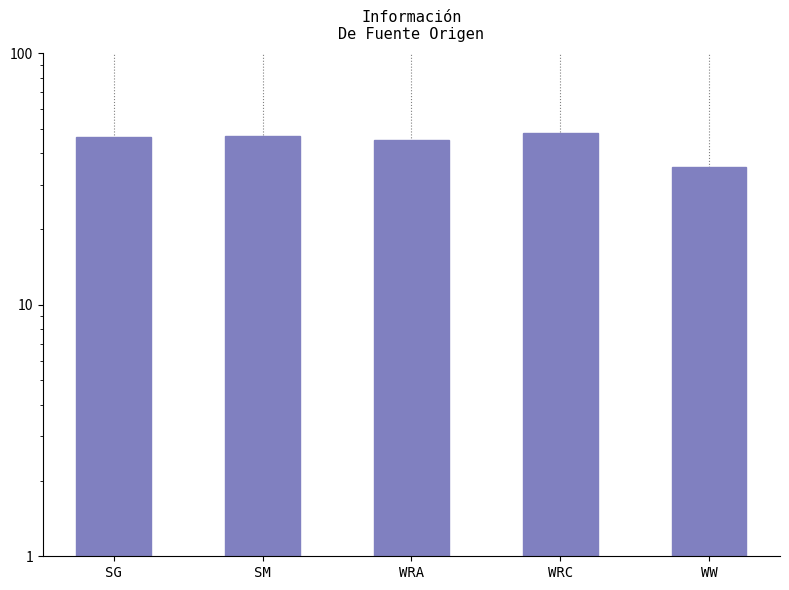

What is the ratio of the value at WRA to the value at WRC?

0.9